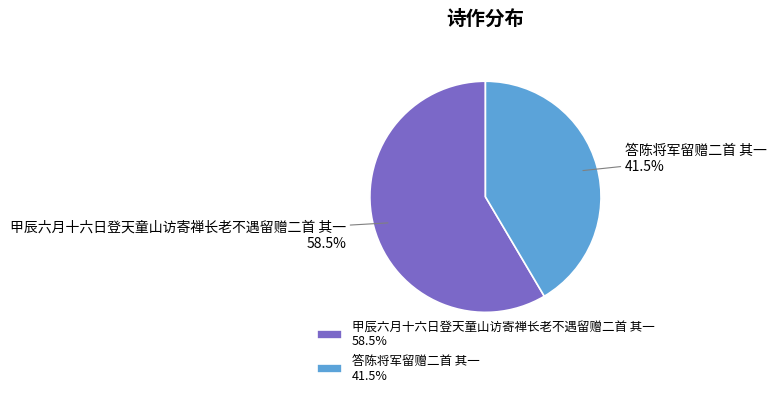

Combined, do 答陈将军留赠二首 其一 and 甲辰六月十六日登天童山访寄禅长老不遇留赠二首 其一 account for over 50%?

Yes